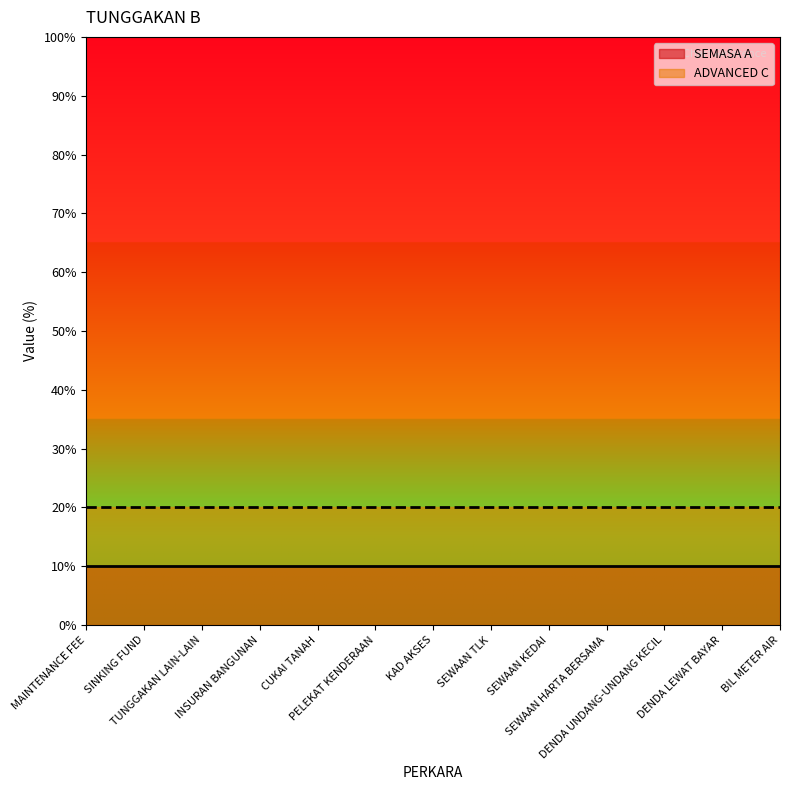

Does the chart display data point markers on the line(s)?

No